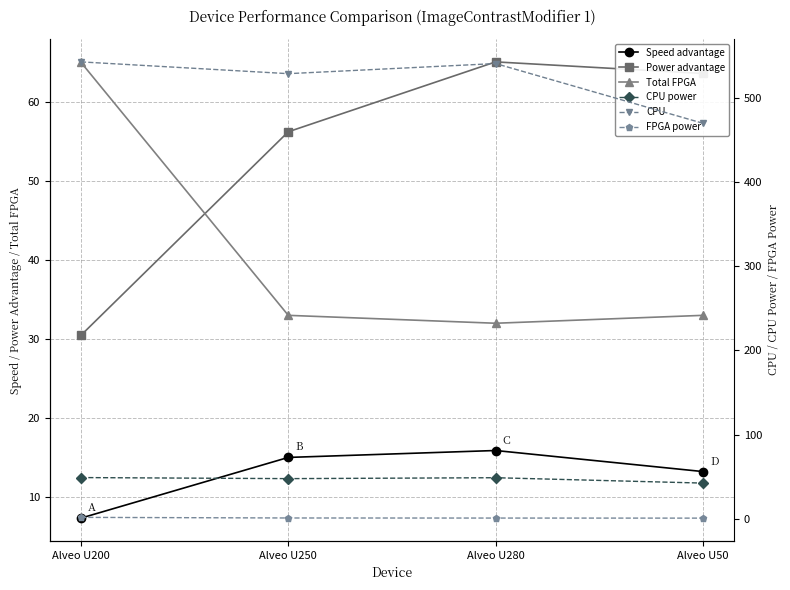

How many data points in CPU are above 541?

1